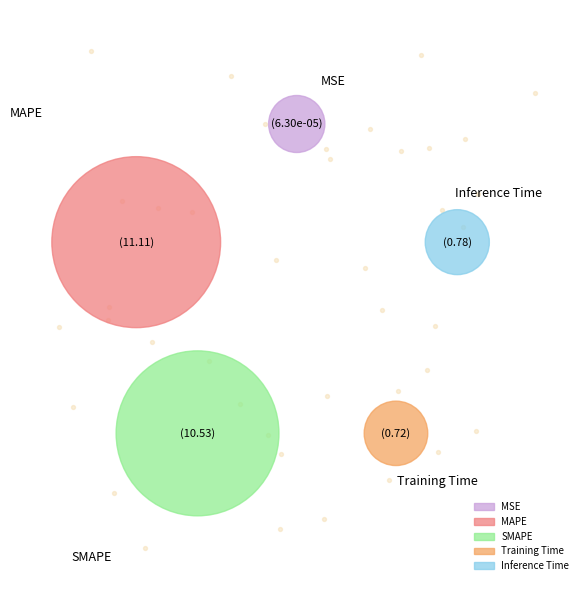

True or false: Inference Time accounts for 10% of the total.

False